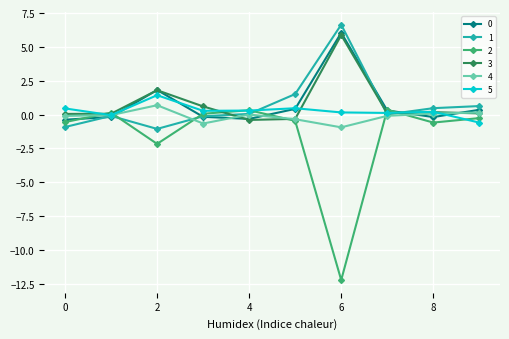

What is the value of the 5 point at the 6th from the left?

0.5